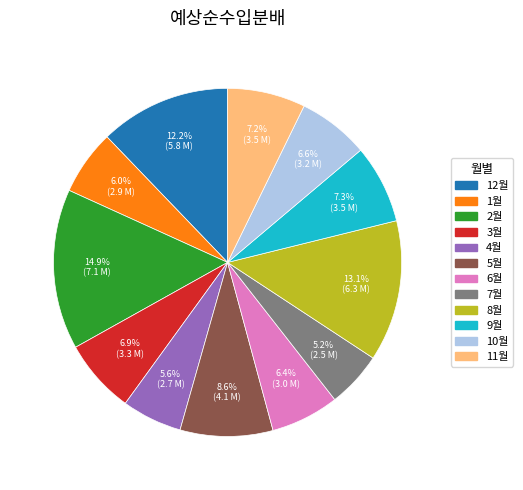

Do 10월 and 7월 together represent more than half of the pie?

No